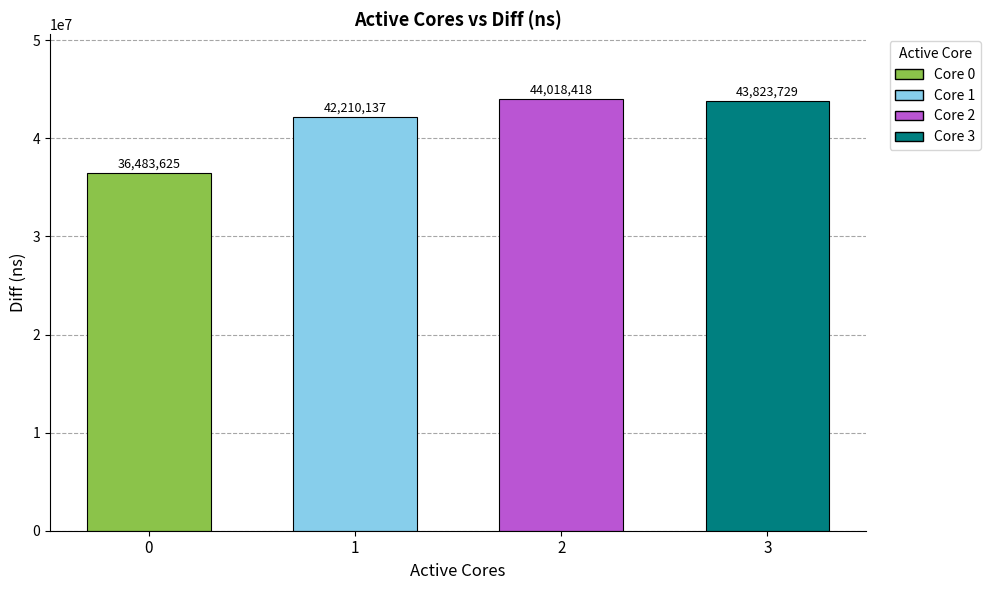

What is the average value?

41633977